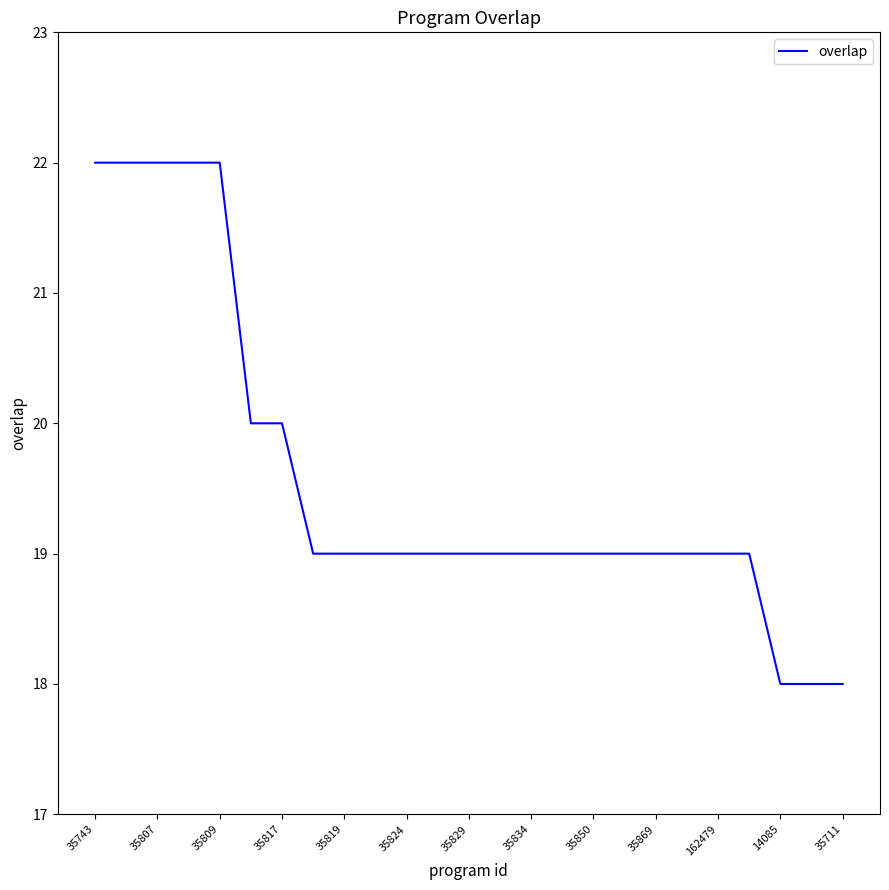

What is the minimum value shown in the chart?

18